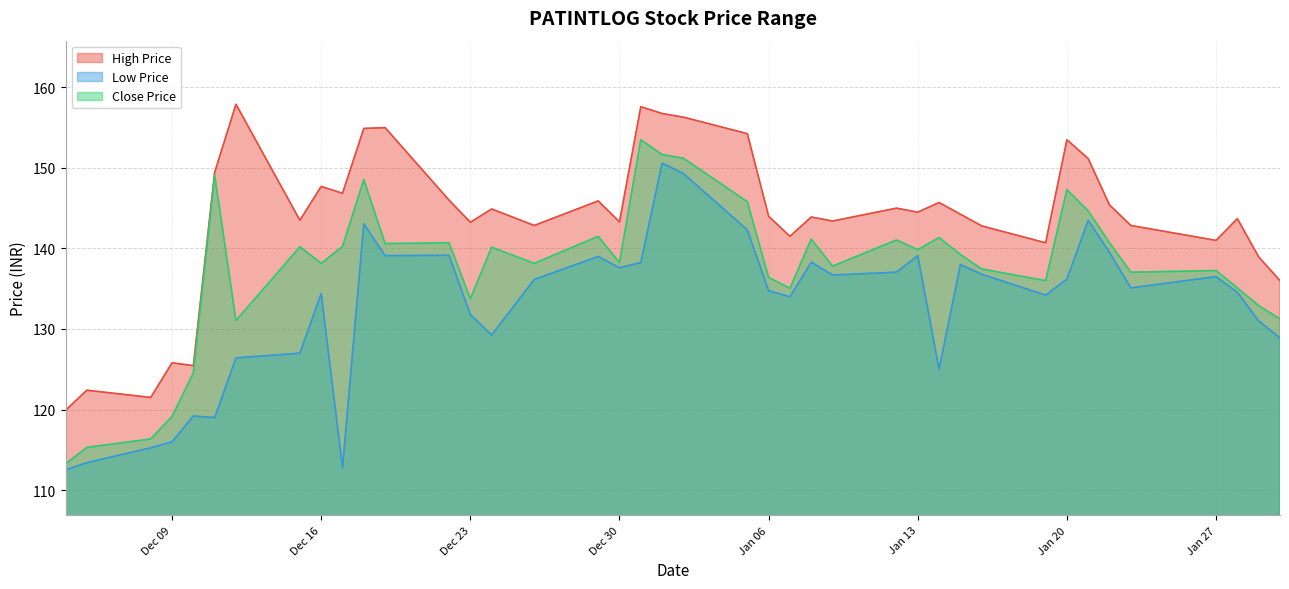

Which series has the widest spread of values?

Close Price